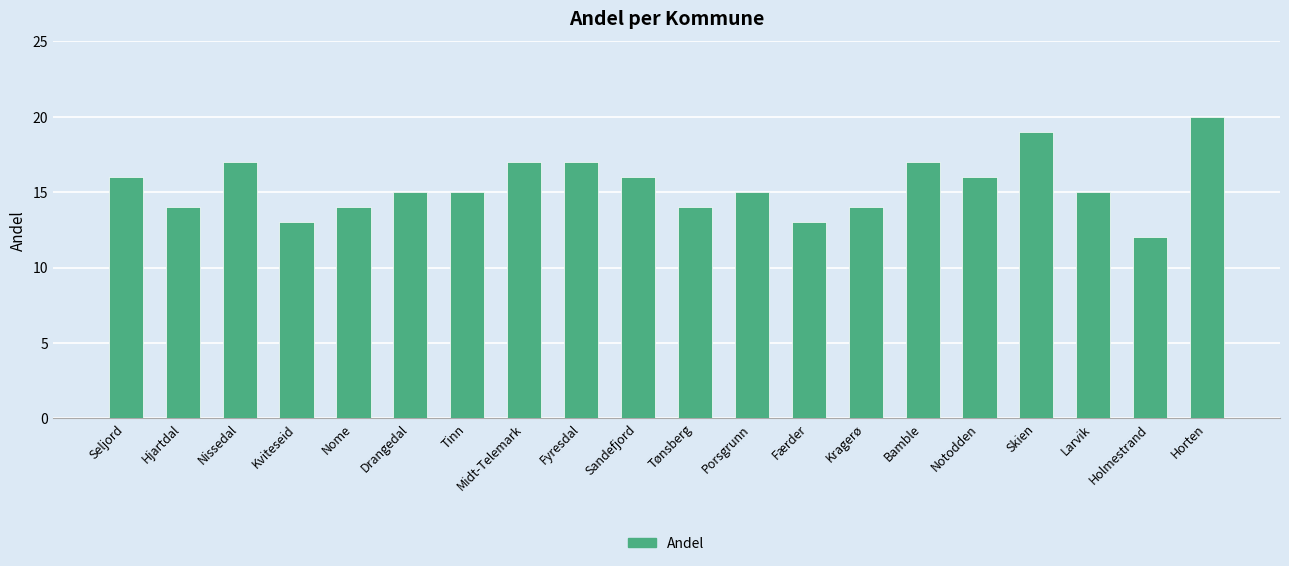

The chart shows a value of 14 at Nome. True or false?

True